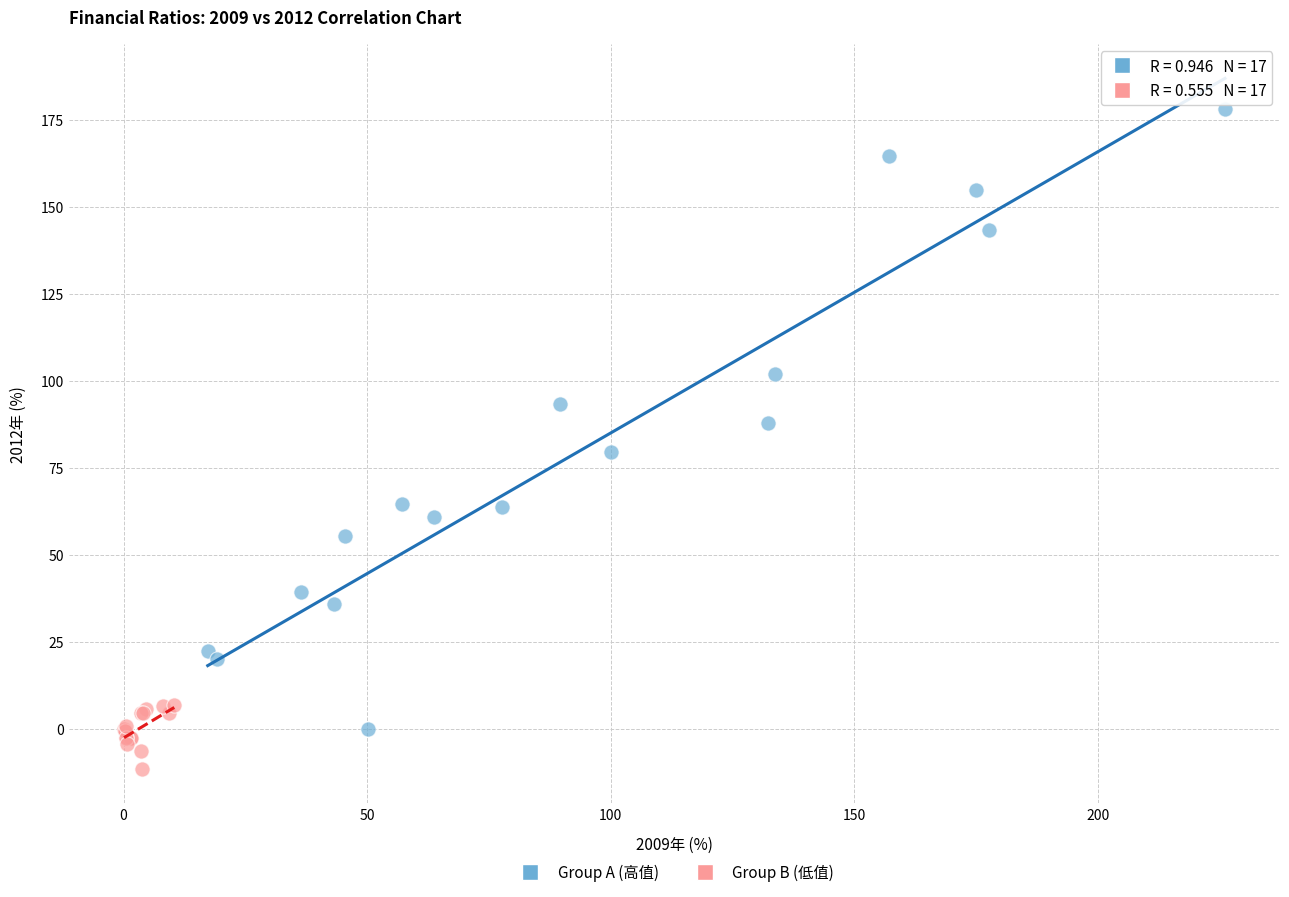

Which series has the widest spread of Y values?

Group A (高值)